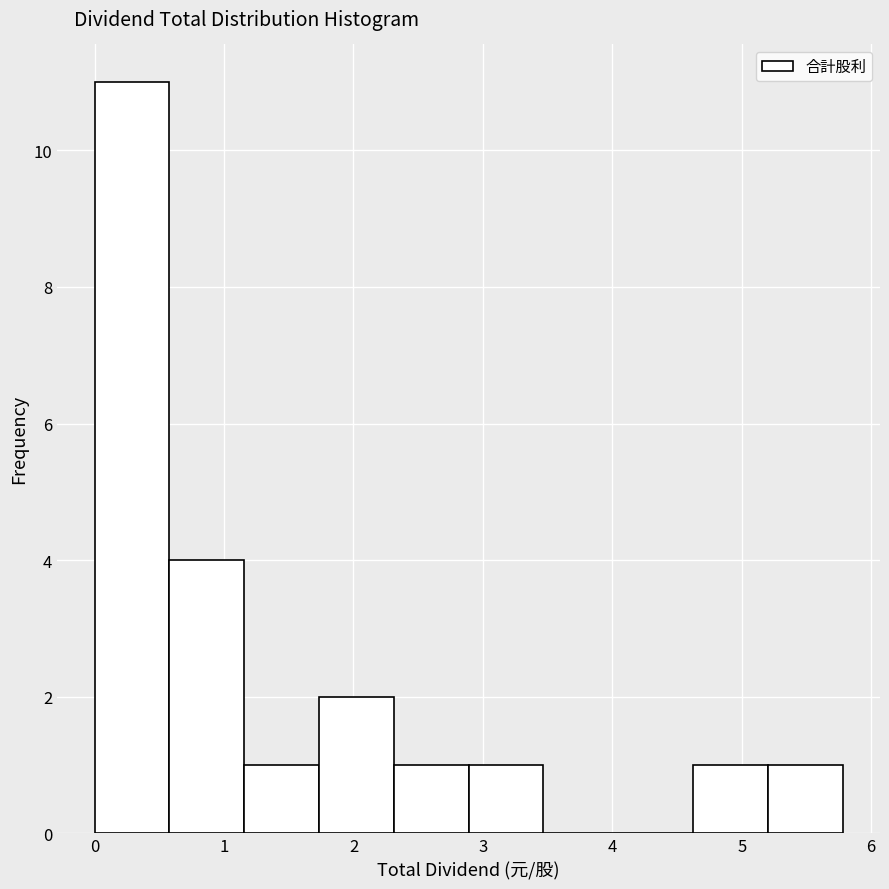

Over which range of the x-axis is the bar tallest?

0.0 to 0.6